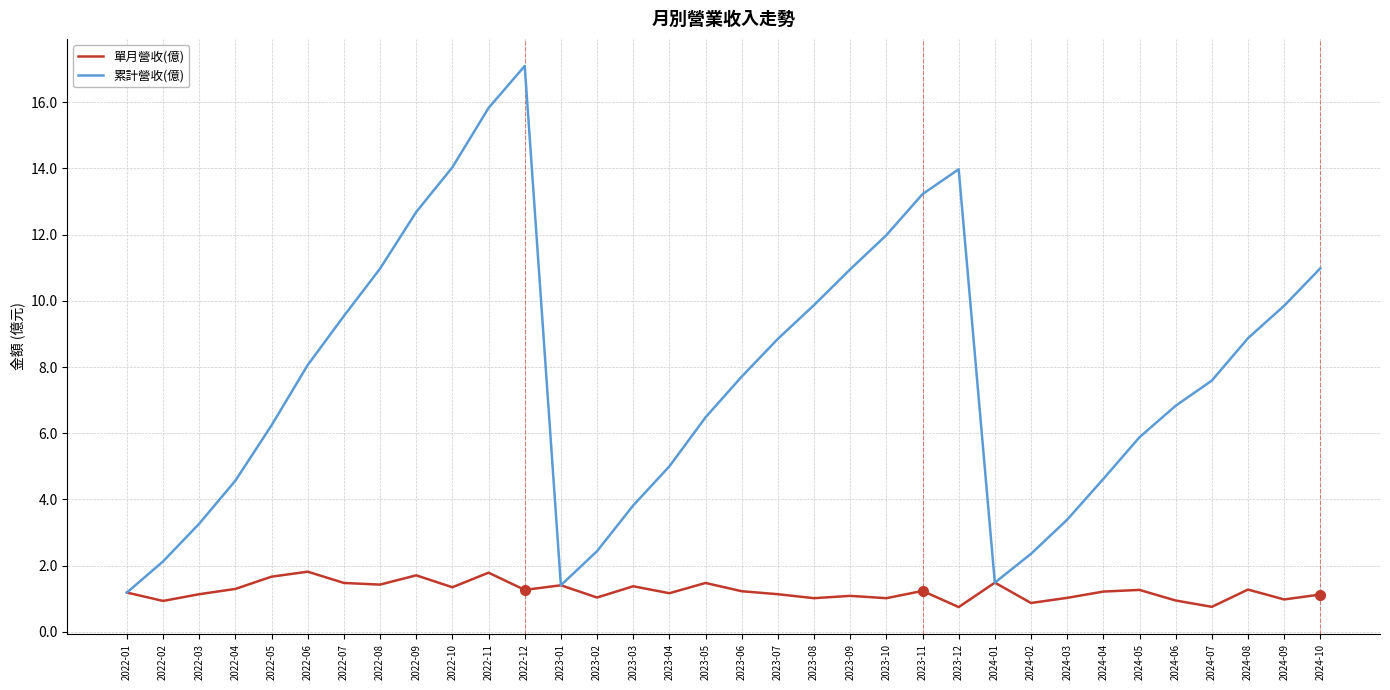

What is the lowest value of the 累計營收(億) series?

1.2